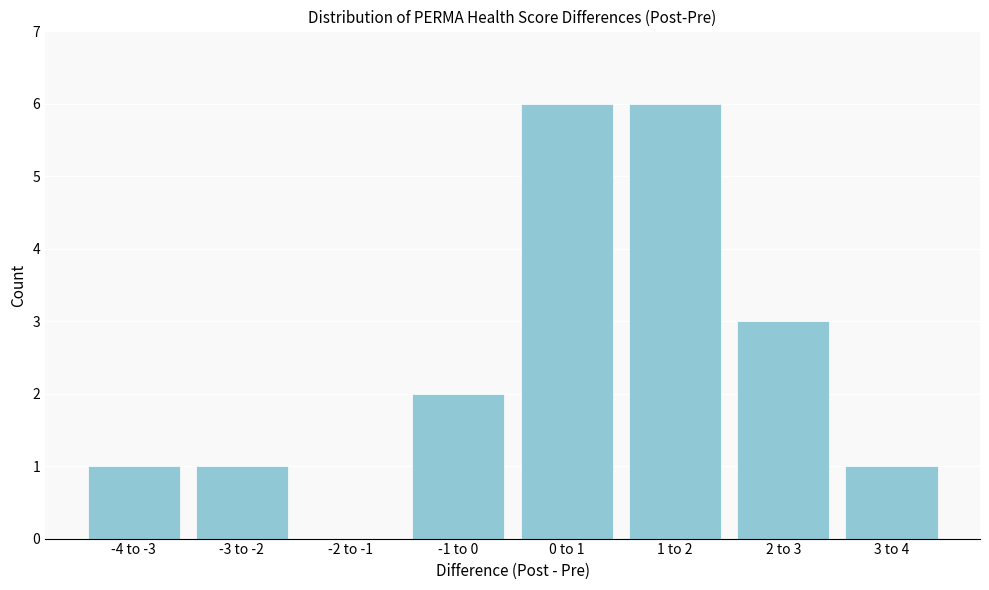

Reading right to left, what are all the values shown in this chart?

3 to 4=1	2 to 3=3	1 to 2=6	0 to 1=6	-1 to 0=2	-2 to -1=0	-3 to -2=1	-4 to -3=1